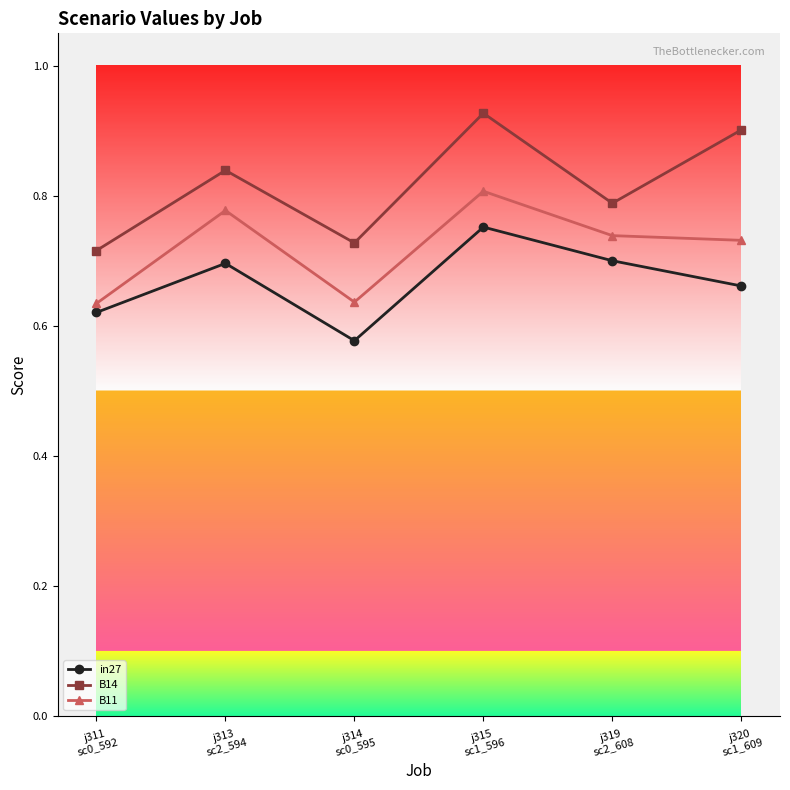

In B14, how many points are lower than both neighbors (excluding endpoints)?

2